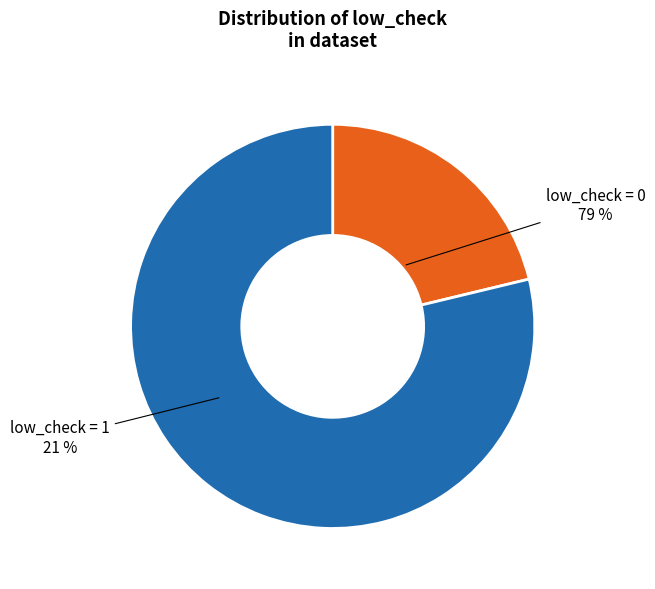

How many slices are in this pie chart?

2